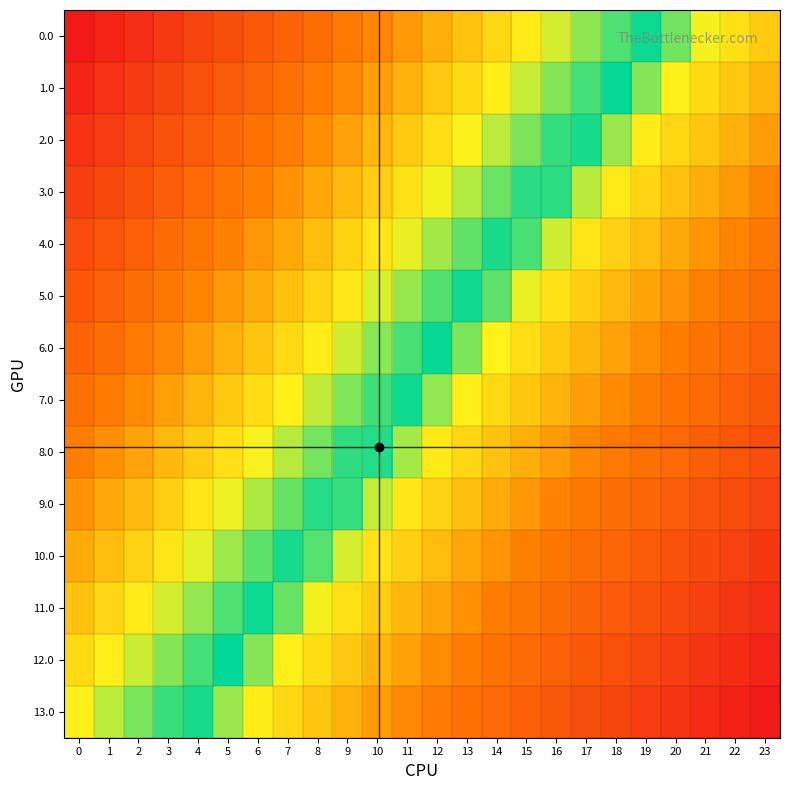

Reading right to left, list all the values displayed in this chart.

0.0: 23=0.4	22=0.4	21=0.5	20=0.5	19=0.5	18=0.5	17=0.6	16=0.6	15=0.6	14=0.6	13=0.7	12=0.7	11=0.7	10=0.7	9=0.8	8=0.8	7=0.8	6=0.8	5=0.9	4=0.9	3=0.9	2=0.9	1=1.0	0=1.0
1.0: 23=0.4	22=0.4	21=0.4	20=0.4	19=0.5	18=0.5	17=0.5	16=0.6	15=0.6	14=0.6	13=0.6	12=0.7	11=0.7	10=0.7	9=0.7	8=0.8	7=0.8	6=0.8	5=0.8	4=0.9	3=0.9	2=0.9	1=0.9	0=1.0
2.0: 23=0.3	22=0.4	21=0.4	20=0.4	19=0.4	18=0.5	17=0.5	16=0.5	15=0.5	14=0.6	13=0.6	12=0.6	11=0.7	10=0.7	9=0.7	8=0.7	7=0.8	6=0.8	5=0.8	4=0.8	3=0.9	2=0.9	1=0.9	0=0.9
3.0: 23=0.3	22=0.3	21=0.4	20=0.4	19=0.4	18=0.4	17=0.5	16=0.5	15=0.5	14=0.5	13=0.6	12=0.6	11=0.6	10=0.6	9=0.7	8=0.7	7=0.7	6=0.8	5=0.8	4=0.8	3=0.8	2=0.9	1=0.9	0=0.9
4.0: 23=0.3	22=0.3	21=0.3	20=0.4	19=0.4	18=0.4	17=0.4	16=0.5	15=0.5	14=0.5	13=0.5	12=0.6	11=0.6	10=0.6	9=0.6	8=0.7	7=0.7	6=0.7	5=0.7	4=0.8	3=0.8	2=0.8	1=0.9	0=0.9
5.0: 23=0.2	22=0.3	21=0.3	20=0.3	19=0.4	18=0.4	17=0.4	16=0.4	15=0.5	14=0.5	13=0.5	12=0.5	11=0.6	10=0.6	9=0.6	8=0.6	7=0.7	6=0.7	5=0.7	4=0.7	3=0.8	2=0.8	1=0.8	0=0.8
6.0: 23=0.2	22=0.2	21=0.3	20=0.3	19=0.3	18=0.3	17=0.4	16=0.4	15=0.4	14=0.5	13=0.5	12=0.5	11=0.5	10=0.6	9=0.6	8=0.6	7=0.6	6=0.7	5=0.7	4=0.7	3=0.7	2=0.8	1=0.8	0=0.8
7.0: 23=0.2	22=0.2	21=0.2	20=0.3	19=0.3	18=0.3	17=0.3	16=0.4	15=0.4	14=0.4	13=0.4	12=0.5	11=0.5	10=0.5	9=0.5	8=0.6	7=0.6	6=0.6	5=0.7	4=0.7	3=0.7	2=0.7	1=0.8	0=0.8
8.0: 23=0.2	22=0.2	21=0.2	20=0.2	19=0.3	18=0.3	17=0.3	16=0.3	15=0.4	14=0.4	13=0.4	12=0.4	11=0.5	10=0.5	9=0.5	8=0.5	7=0.6	6=0.6	5=0.6	4=0.6	3=0.7	2=0.7	1=0.7	0=0.8
9.0: 23=0.1	22=0.1	21=0.2	20=0.2	19=0.2	18=0.3	17=0.3	16=0.3	15=0.3	14=0.4	13=0.4	12=0.4	11=0.4	10=0.5	9=0.5	8=0.5	7=0.5	6=0.6	5=0.6	4=0.6	3=0.6	2=0.7	1=0.7	0=0.7
10.0: 23=0.1	22=0.1	21=0.1	20=0.2	19=0.2	18=0.2	17=0.2	16=0.3	15=0.3	14=0.3	13=0.4	12=0.4	11=0.4	10=0.4	9=0.5	8=0.5	7=0.5	6=0.5	5=0.6	4=0.6	3=0.6	2=0.6	1=0.7	0=0.7
11.0: 23=0.1	22=0.1	21=0.1	20=0.1	19=0.2	18=0.2	17=0.2	16=0.2	15=0.3	14=0.3	13=0.3	12=0.3	11=0.4	10=0.4	9=0.4	8=0.5	7=0.5	6=0.5	5=0.5	4=0.6	3=0.6	2=0.6	1=0.6	0=0.7
12.0: 23=0.0	22=0.1	21=0.1	20=0.1	19=0.1	18=0.2	17=0.2	16=0.2	15=0.2	14=0.3	13=0.3	12=0.3	11=0.3	10=0.4	9=0.4	8=0.4	7=0.4	6=0.5	5=0.5	4=0.5	3=0.6	2=0.6	1=0.6	0=0.6
13.0: 23=0.0	22=0.0	21=0.1	20=0.1	19=0.1	18=0.1	17=0.2	16=0.2	15=0.2	14=0.2	13=0.3	12=0.3	11=0.3	10=0.3	9=0.4	8=0.4	7=0.4	6=0.4	5=0.5	4=0.5	3=0.5	2=0.5	1=0.6	0=0.6